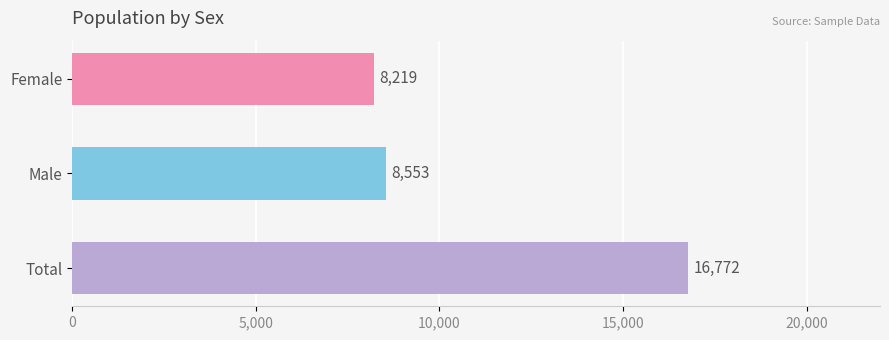

True or false: the data shows 8219 at Female.

True